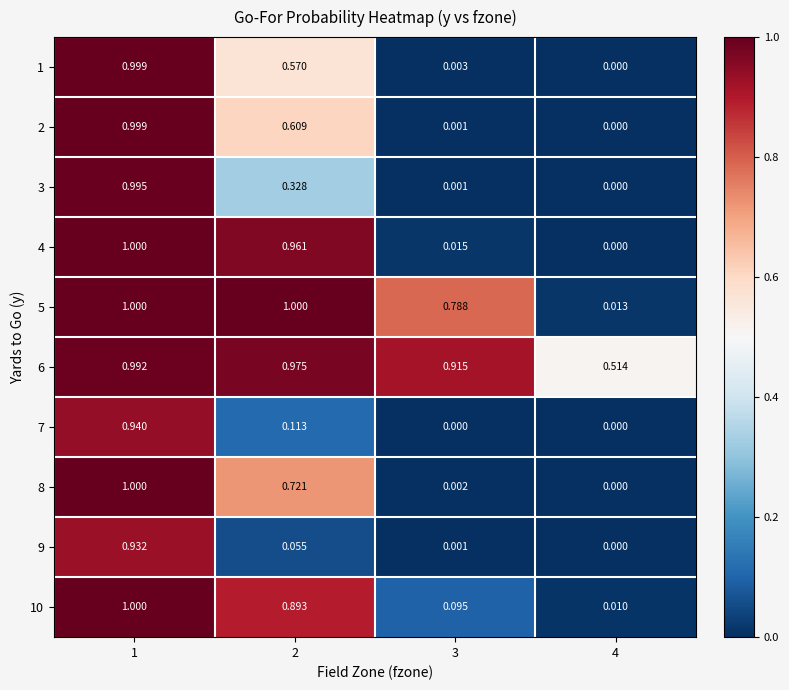

Is the value of 7 at 4 greater than the value of 8 at 2?

No